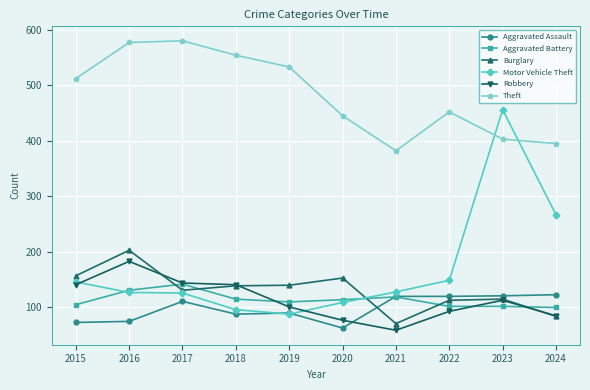

In Theft, how many points are higher than both neighbors (excluding endpoints)?

2